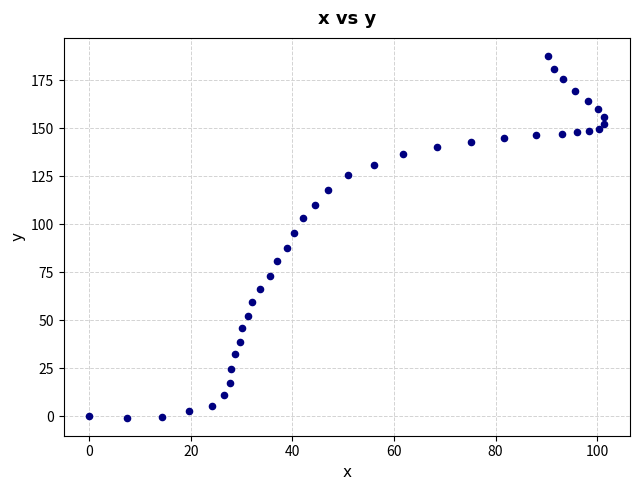

What Y value in the scatter plot is closest to 93?

95.2